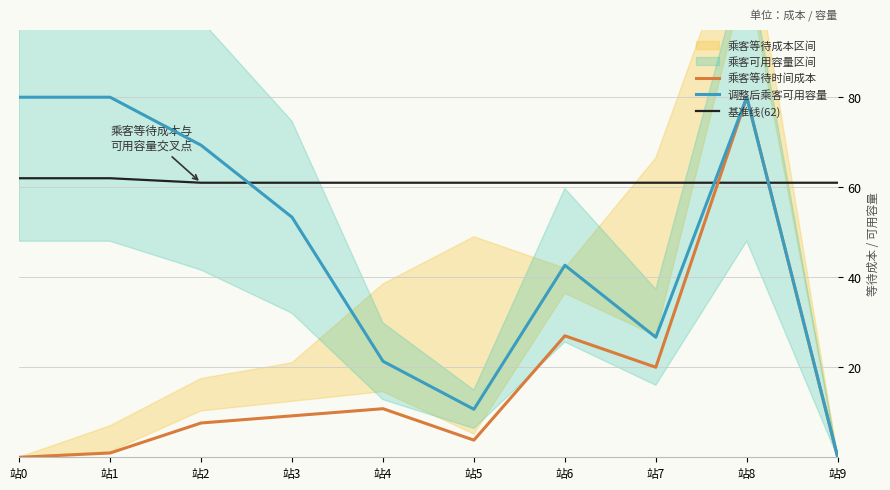

Reading left to right, transcribe all the data shown in this chart.

乘客等待时间成本: 站0=0.0	站1=1.0	站2=7.6	站3=9.2	站4=10.8	站5=3.8	站6=27.0	站7=20.0	站8=80.0	站9=0.0
调整后乘客可用容量: 站0=80.0	站1=80.0	站2=69.3	站3=53.3	站4=21.3	站5=10.7	站6=42.7	站7=26.7	站8=80.0	站9=0.0
基准线(62): 站0=62.0	站1=62.0	站2=61.0	站3=61.0	站4=61.0	站5=61.0	站6=61.0	站7=61.0	站8=61.0	站9=61.0